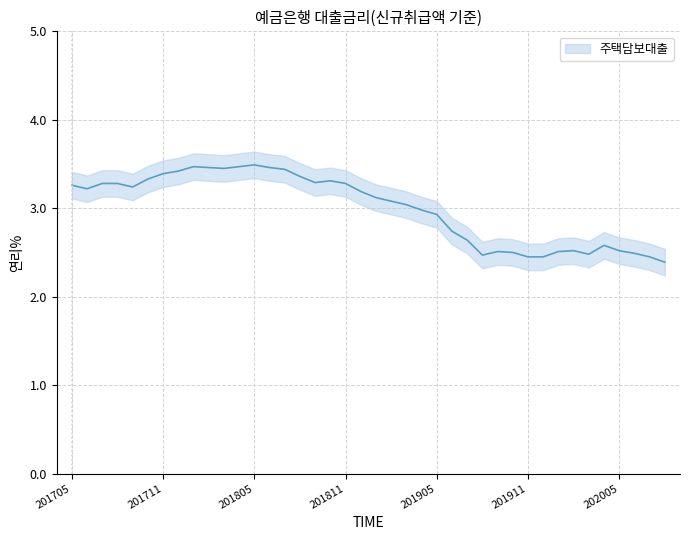

Reading left to right, what are all the values shown in this chart?

201705=3.3	201706=3.2	201707=3.3	201708=3.3	201709=3.2	201710=3.3	201711=3.4	201712=3.4	201801=3.5	201802=3.5	201803=3.5	201804=3.5	201805=3.5	201806=3.5	201807=3.4	201808=3.4	201809=3.3	201810=3.3	201811=3.3	201812=3.2	201901=3.1	201902=3.1	201903=3.0	201904=3.0	201905=2.9	201906=2.7	201907=2.6	201908=2.5	201909=2.5	201910=2.5	201911=2.5	201912=2.5	202001=2.5	202002=2.5	202003=2.5	202004=2.6	202005=2.5	202006=2.5	202007=2.5	202008=2.4